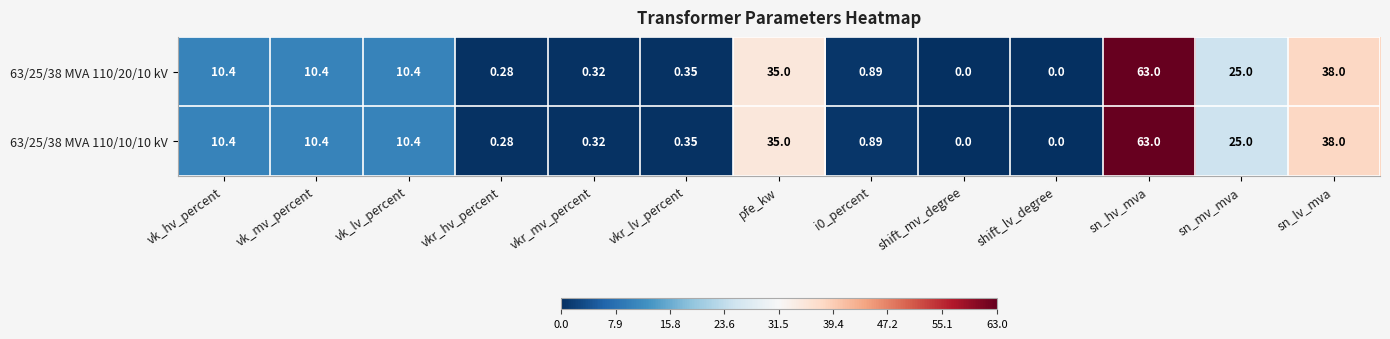

At which category is the sum across all series the highest?

sn_hv_mva